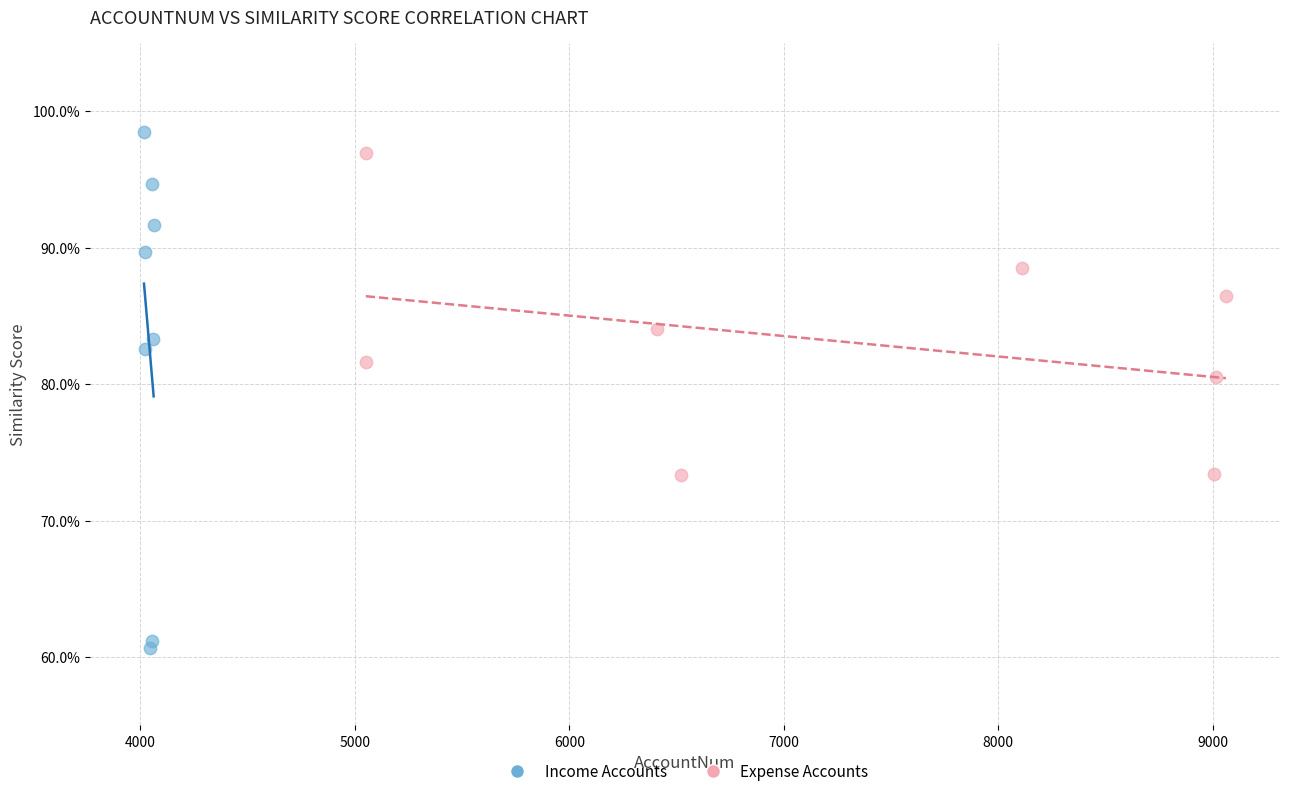

What are all the series names shown in the legend?

Income Accounts, Expense Accounts